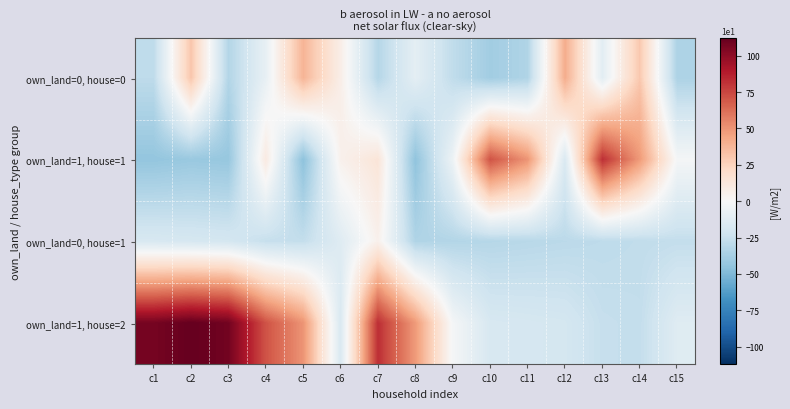

Reading left to right, transcribe all the data shown in this chart.

own_land=0, house=0: c1=-28.9	c2=31.1	c3=-32.9	c4=-8.9	c5=38.1	c6=7.1	c7=-31.9	c8=-10.9	c9=-27.9	c10=-38.9	c11=-33.9	c12=41.1	c13=-11.9	c14=30.1	c15=-34.9
own_land=1, house=1: c1=-43.9	c2=-41.9	c3=-42.9	c4=10.1	c5=-45.9	c6=5.1	c7=14.1	c8=-44.9	c9=-5.9	c10=71.1	c11=50.1	c12=-16.9	c13=82.1	c14=48.1	c15=-1.9
own_land=0, house=1: c1=-17.9	c2=-18.9	c3=-19.9	c4=-25.9	c5=-26.9	c6=-13.9	c7=5.1	c8=-33.9	c9=-32.9	c10=-31.9	c11=-30.9	c12=-29.9	c13=-28.9	c14=-27.9	c15=-26.9
own_land=1, house=2: c1=107.1	c2=112.1	c3=108.1	c4=71.1	c5=50.1	c6=-16.9	c7=82.1	c8=48.1	c9=-1.9	c10=-17.9	c11=-18.9	c12=-19.9	c13=-25.9	c14=-26.9	c15=-13.9